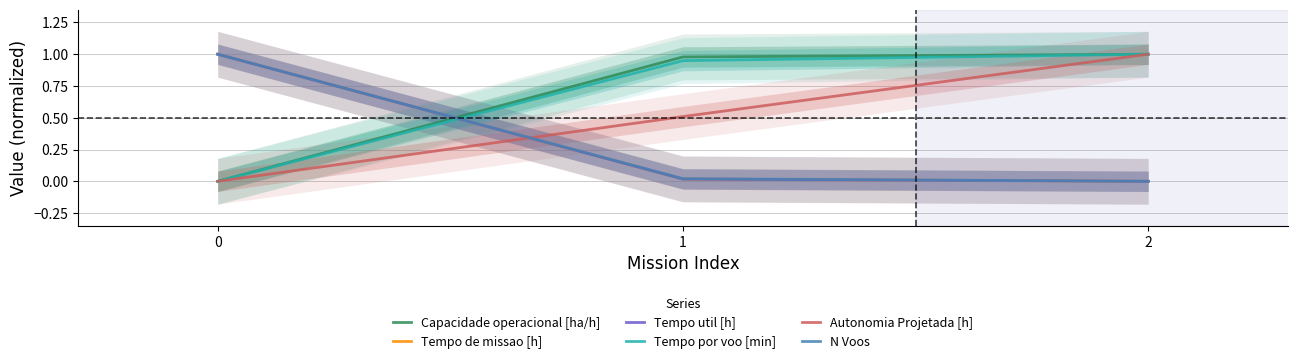

Read the Capacidade operacional [ha/h] value at 1.

1.0